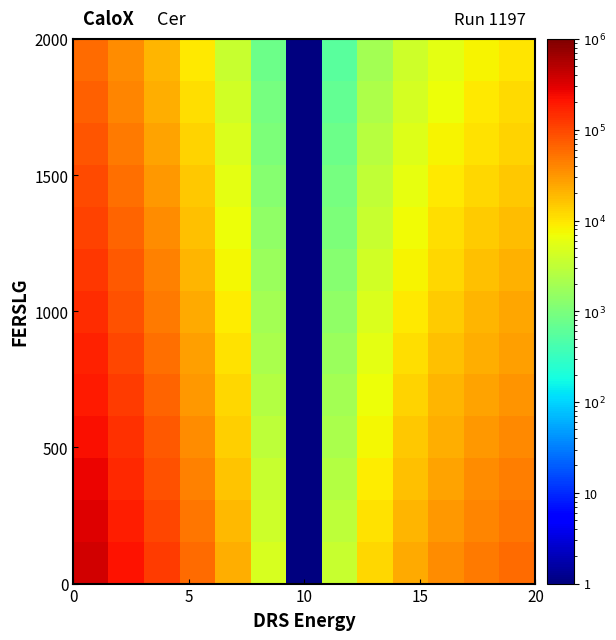

How many series are shown in this chart?

13